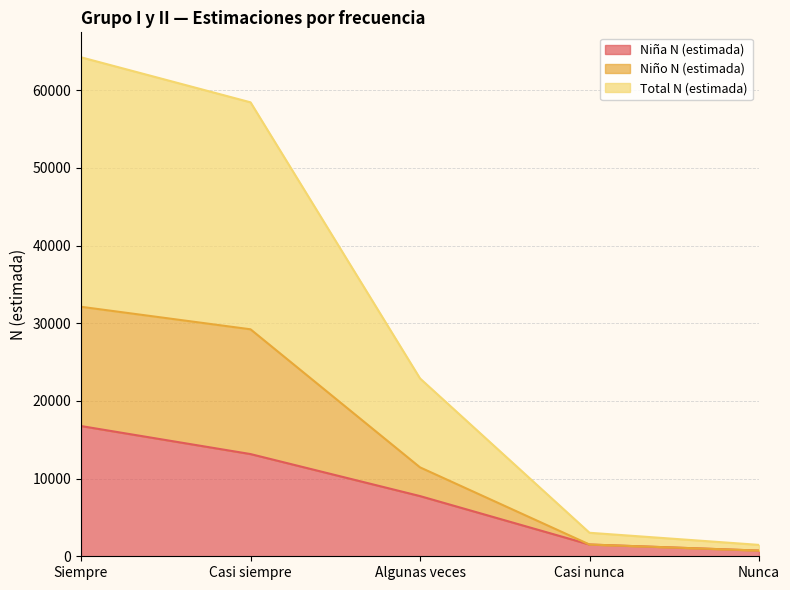

Is it true that Niña N (estimada) equals 4916 at Casi siempre?

False